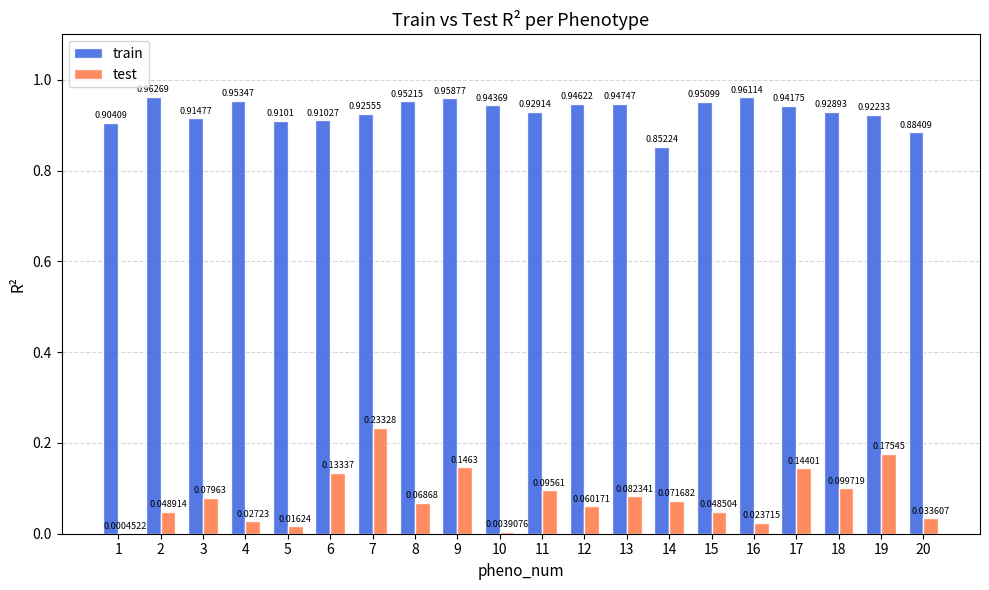

What is the sum of the train values at 17 and 16?

1.9